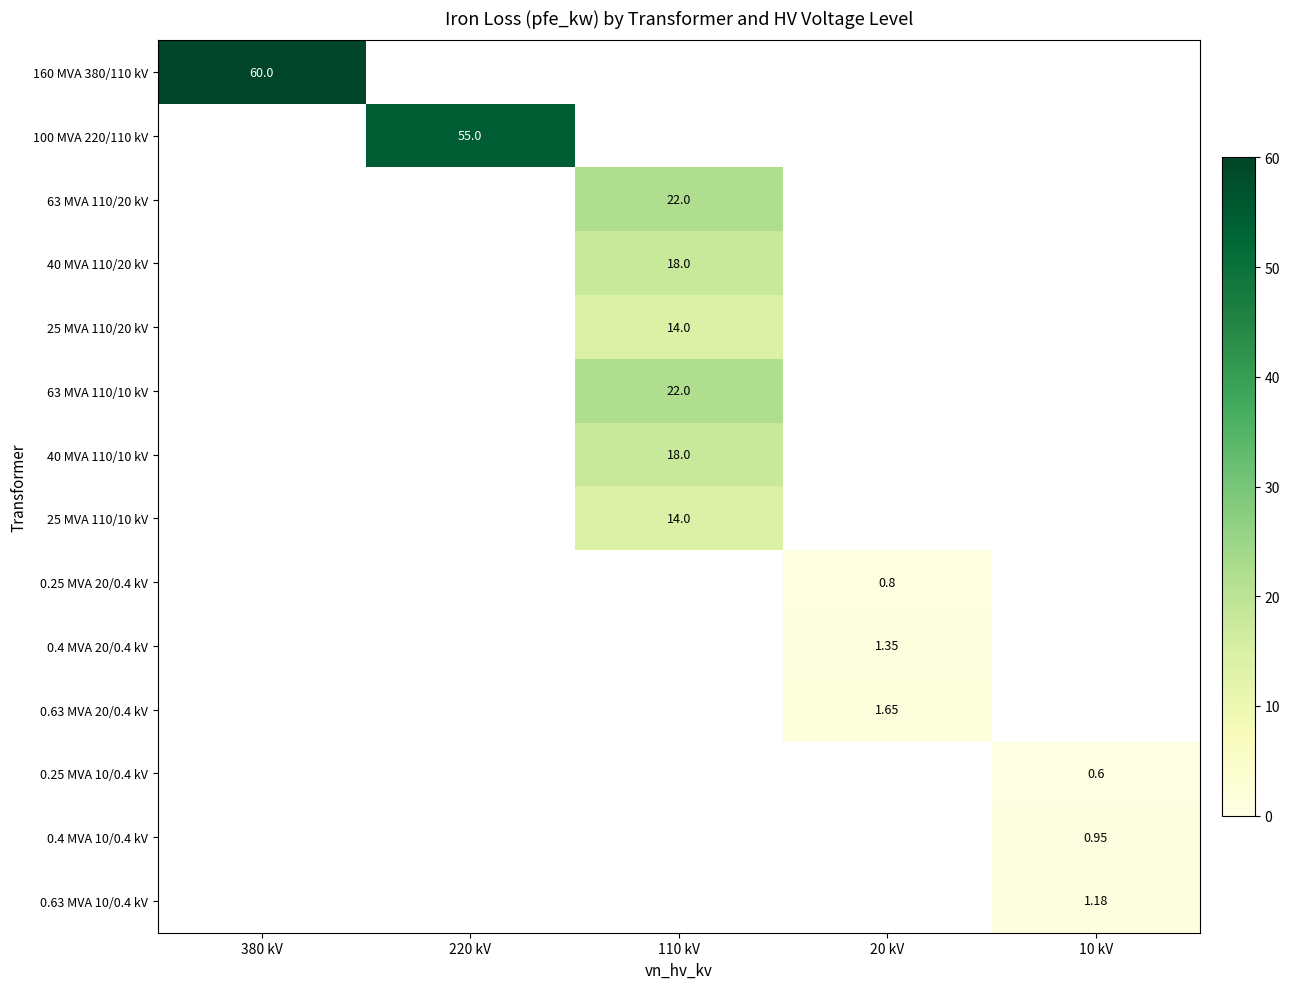

Which has a higher value, 380 kV or 110 kV?

110 kV